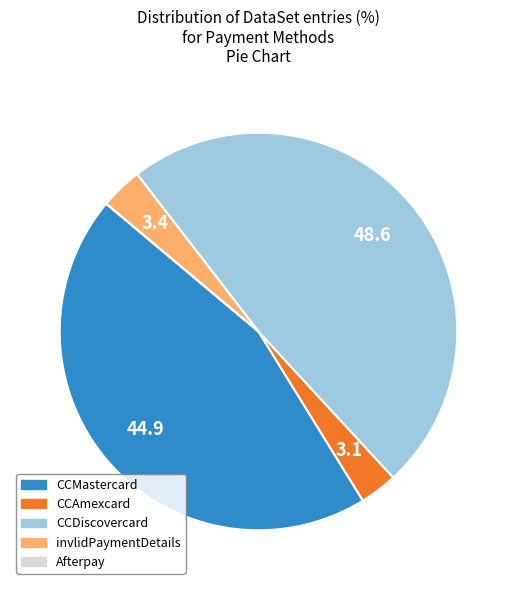

Is there a majority slice in this chart?

No